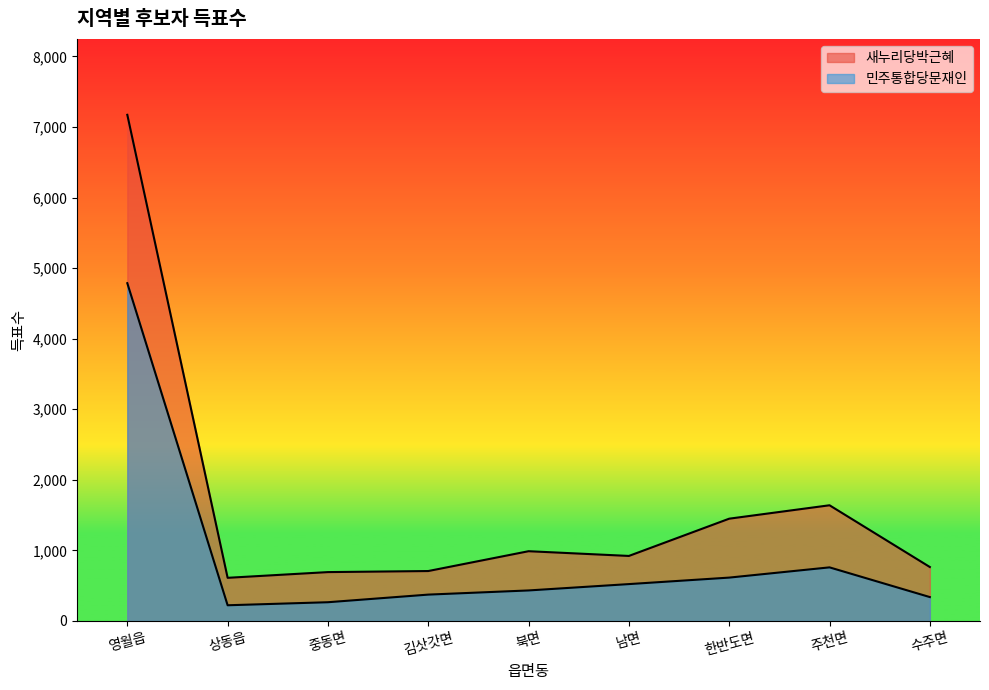

Rank the series by their maximum value, from lowest to highest.

민주통합당문재인, 새누리당박근혜